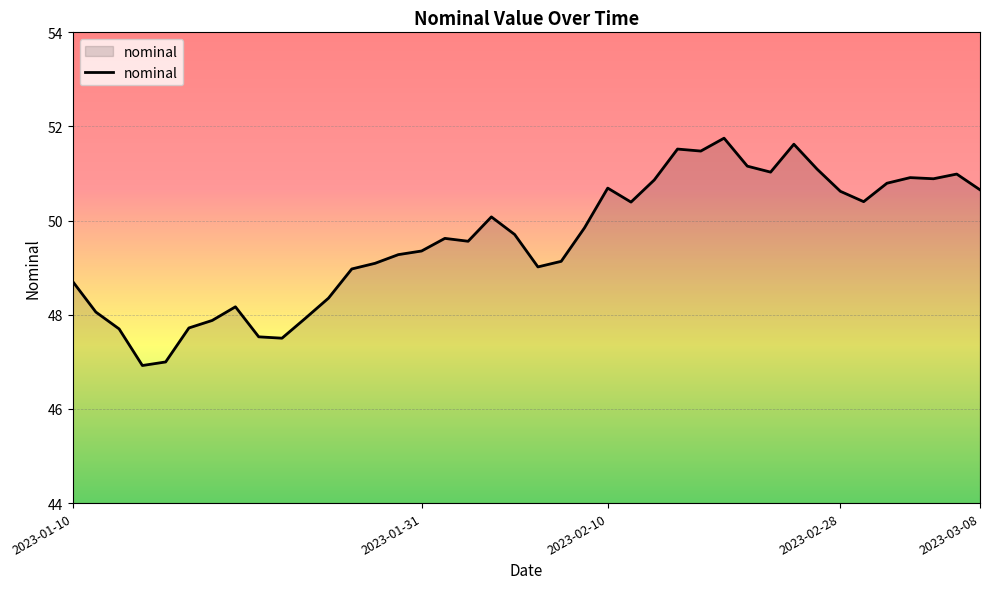

What is the minimum value shown in the chart?

46.9